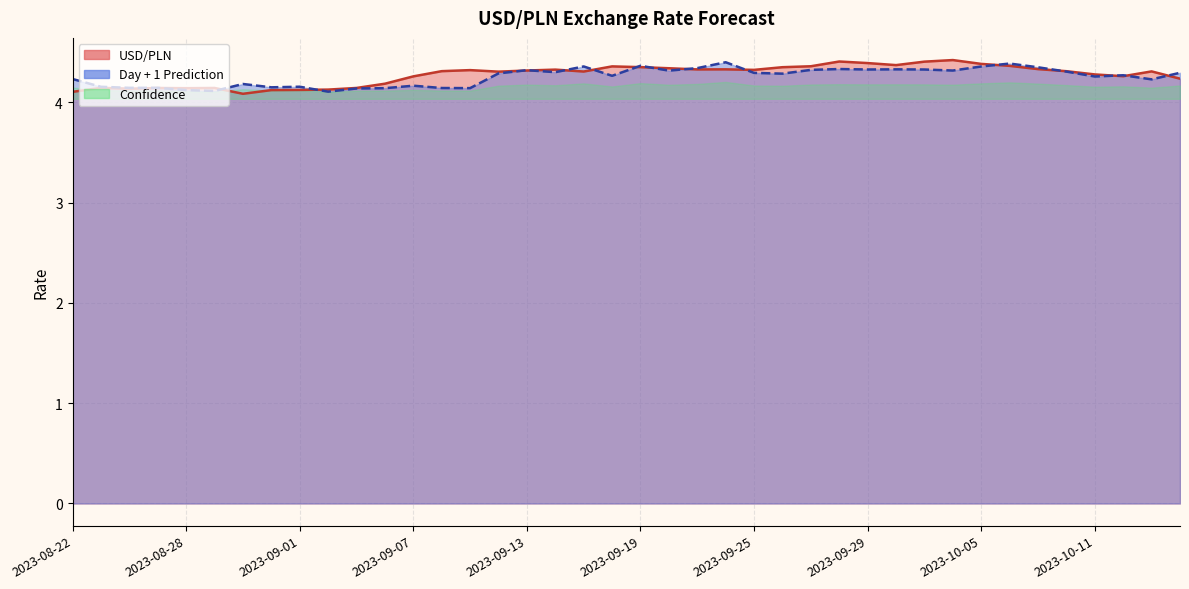

Rank the series at 2023-09-12 from highest to lowest value.

USD/PLN, Day + 1 Prediction